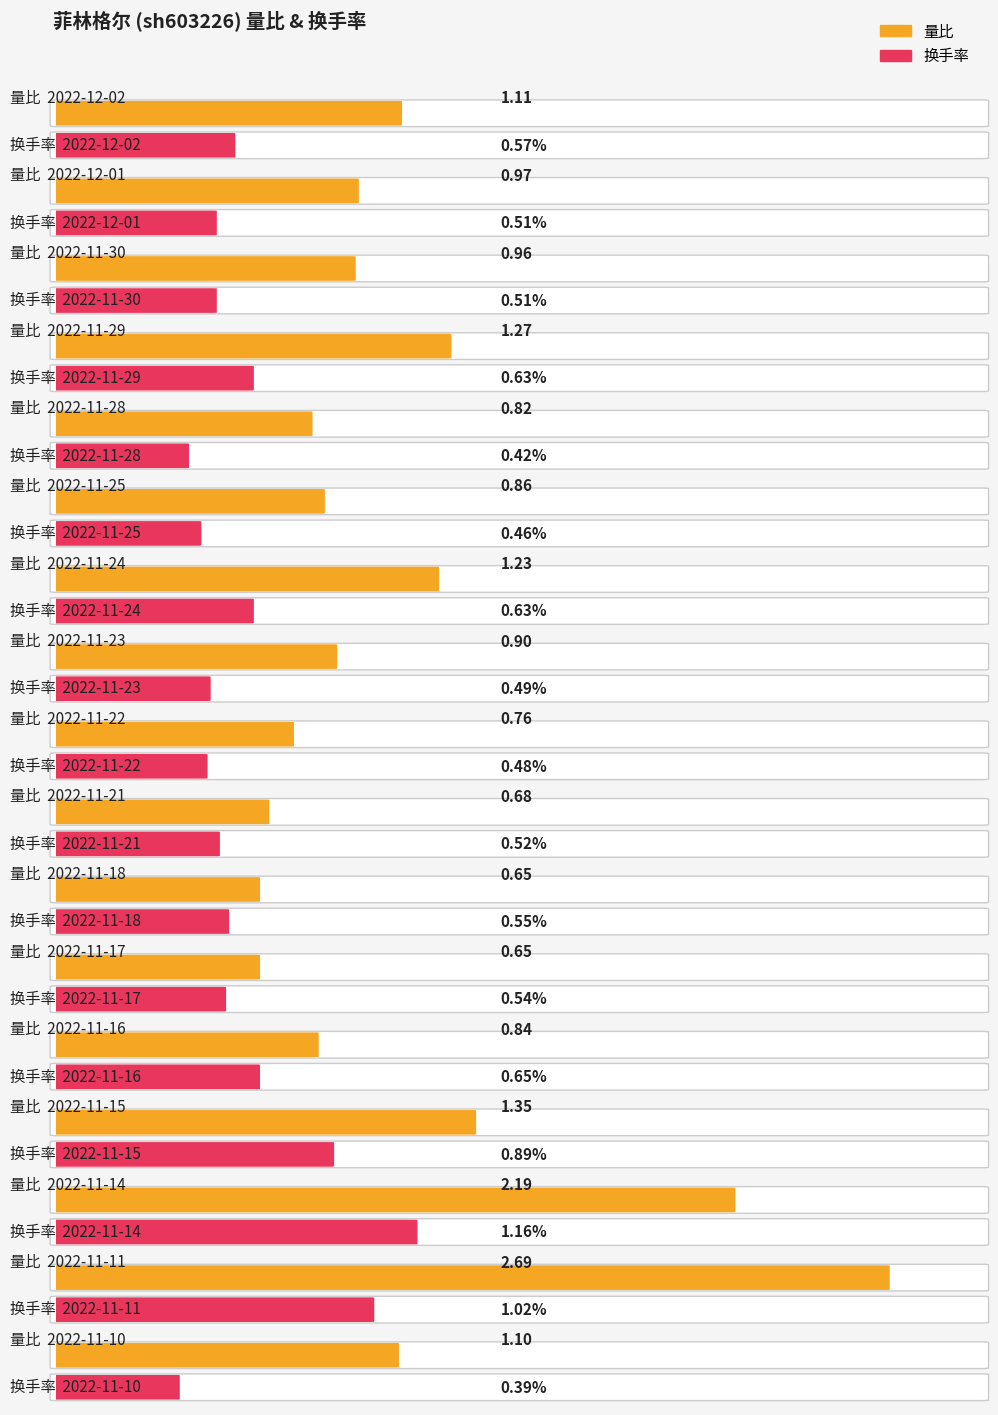

What is the maximum value for 量比?

2.7